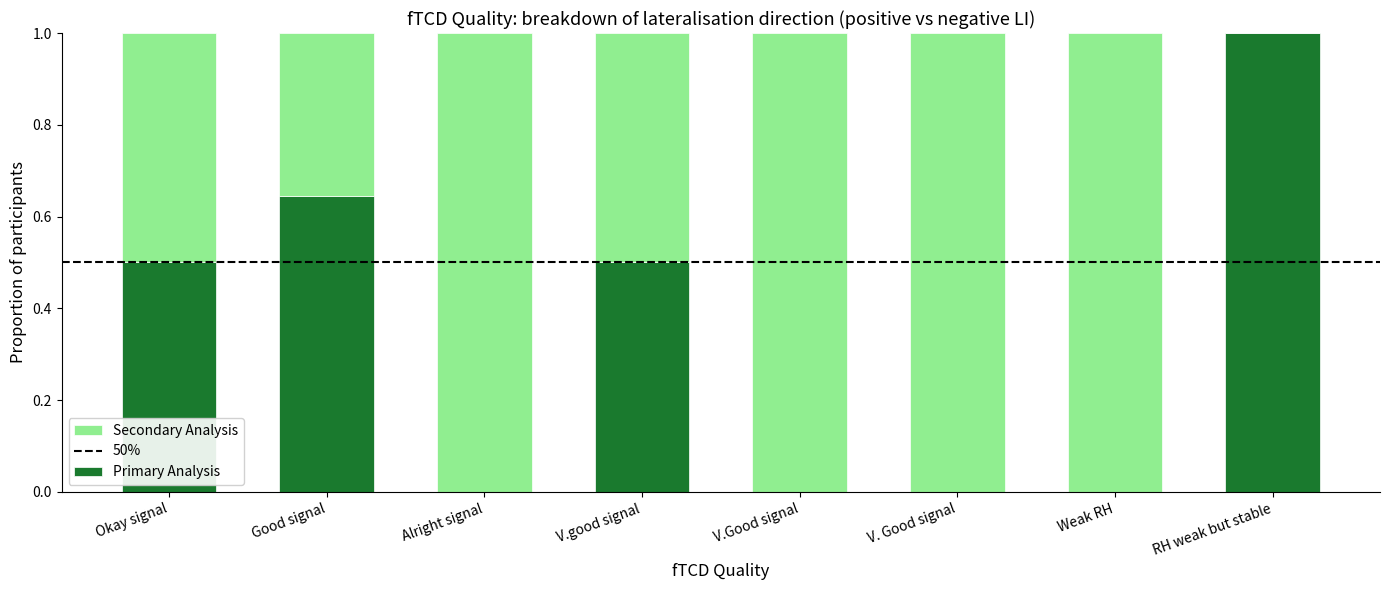

What is the total value across all series at Alright signal?

1.0